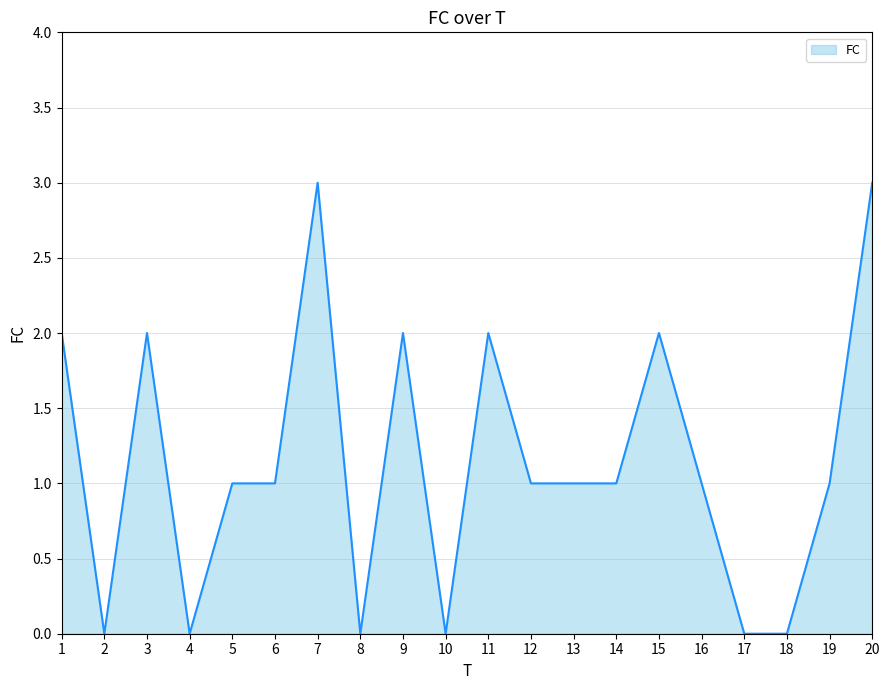

What is the maximum value shown in the chart?

3